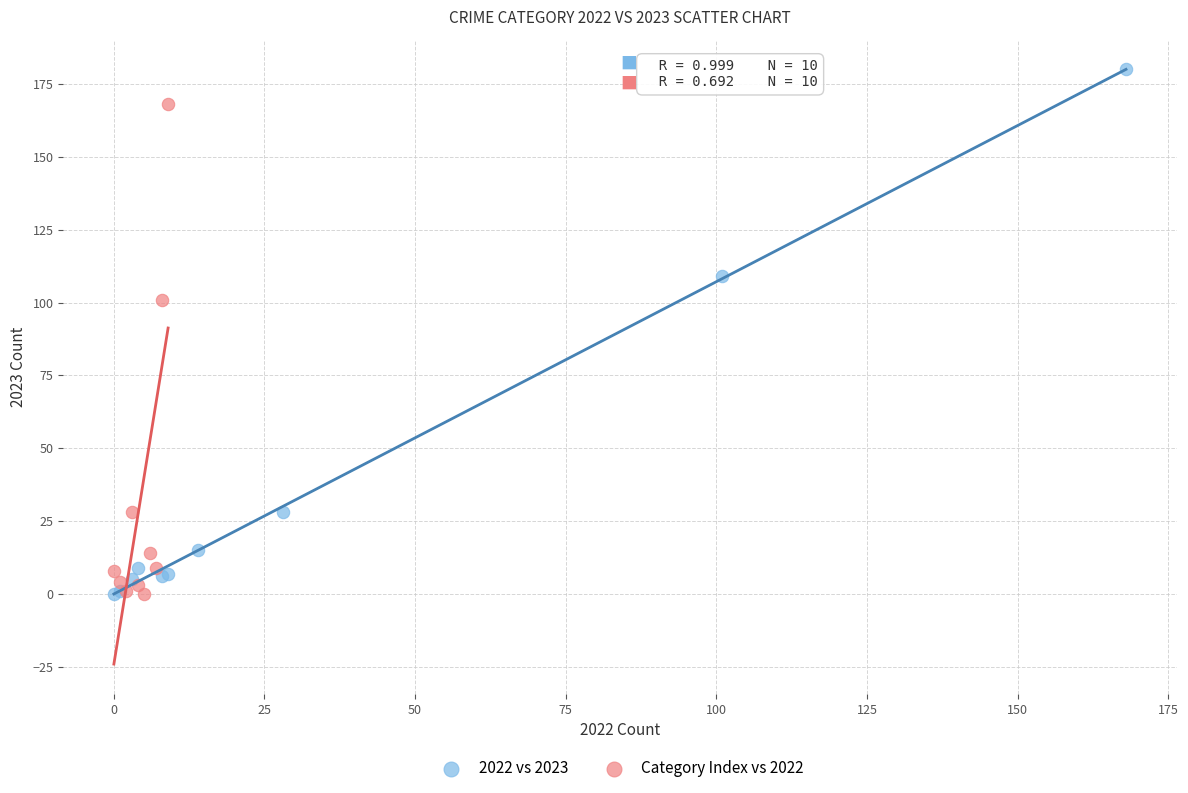

Which series has the widest spread of Y values?

2022 vs 2023